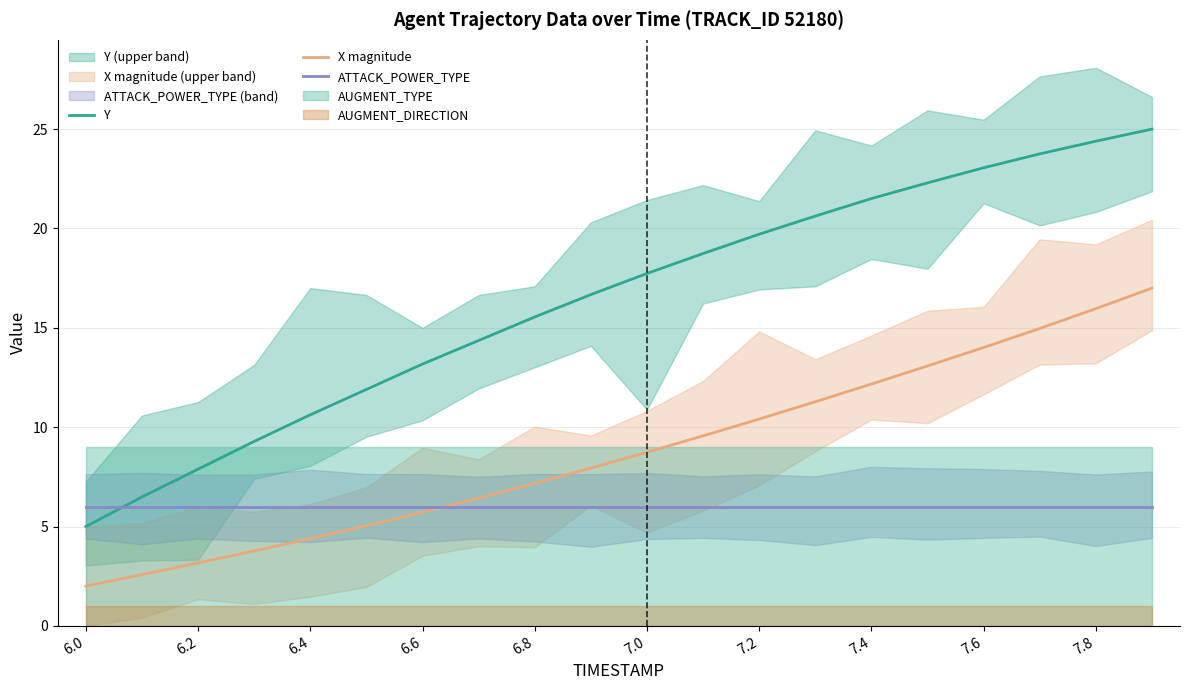

At how many categories does at least one series exceed 12?

14